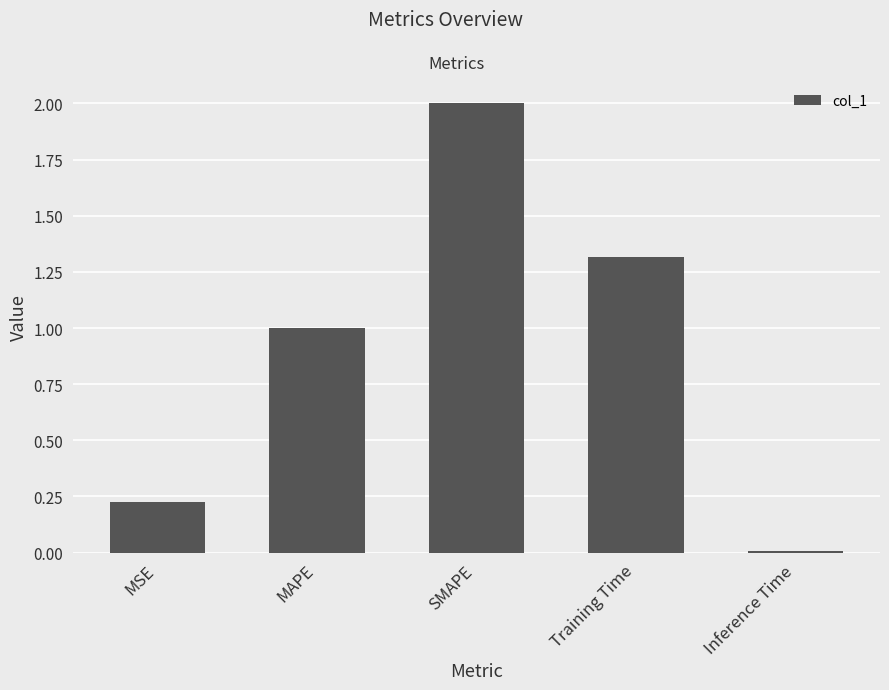

True or false: the data shows 1.3 at Training Time.

True